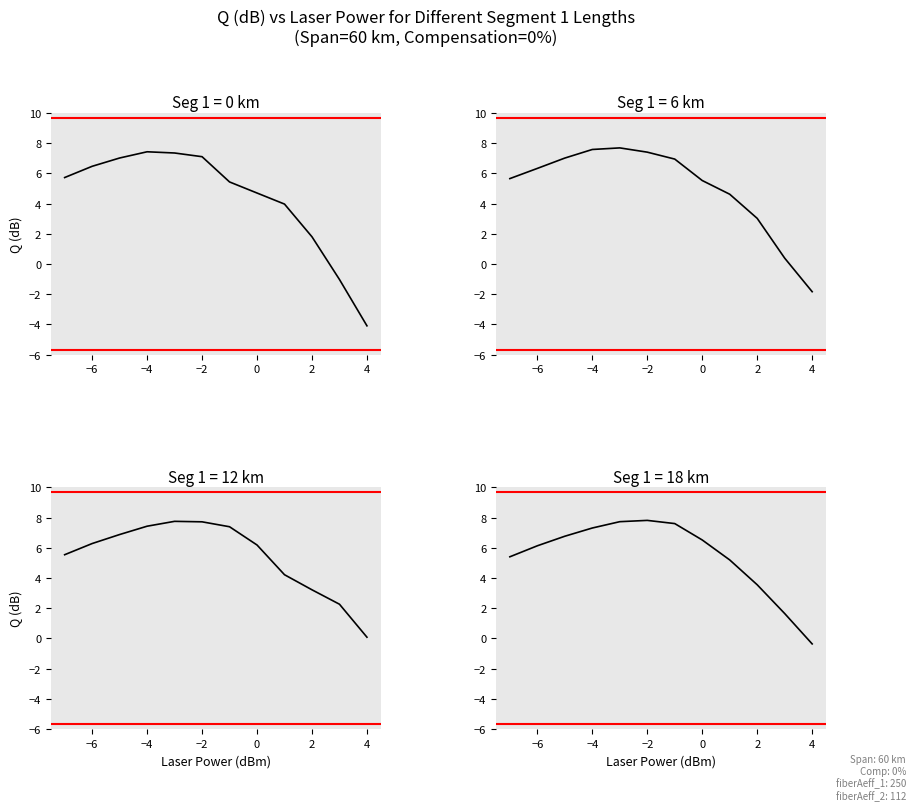

List the series in order of their peak value, highest first.

Q_18, Q_12, Q_6, Q_0